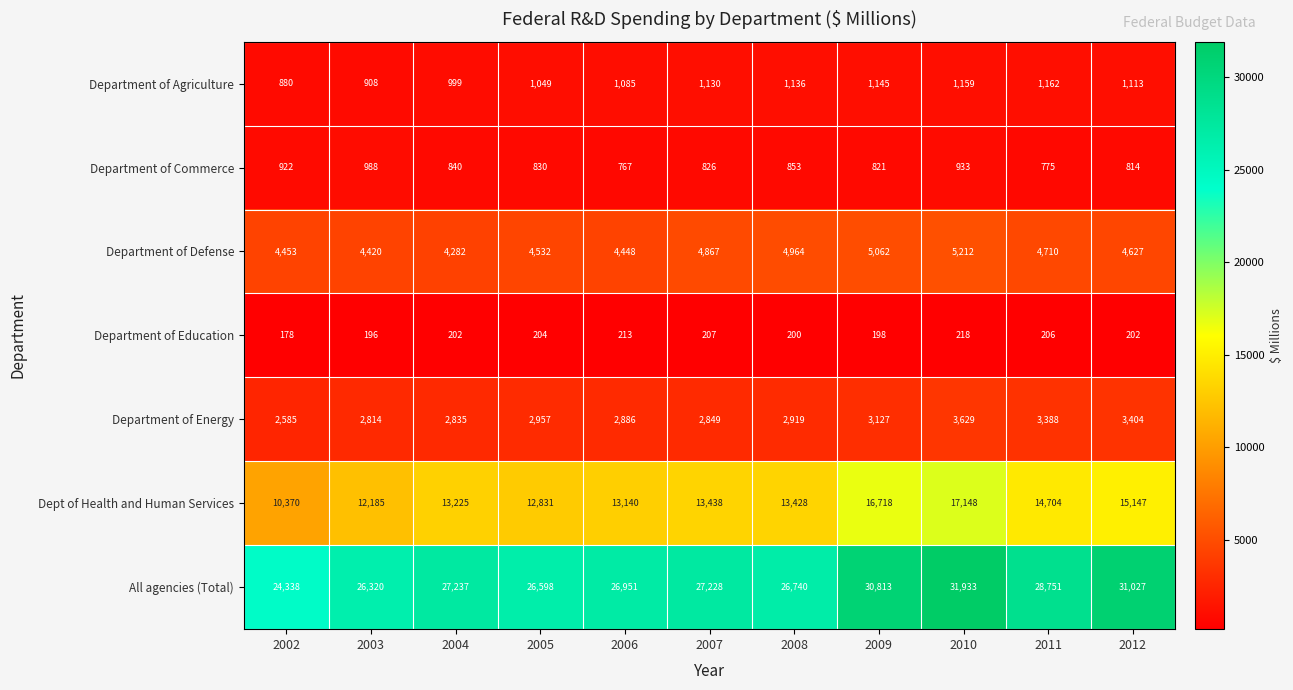

What is the difference between the Dept of Health and Human Services values at 2008 and 2006?

288